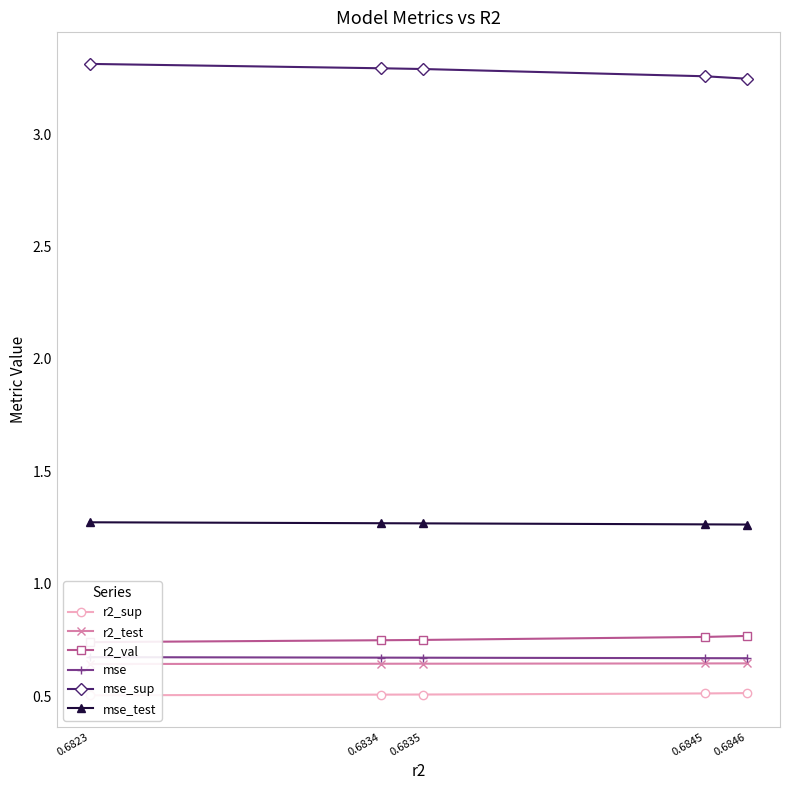

What is the maximum value shown in the chart?

3.3